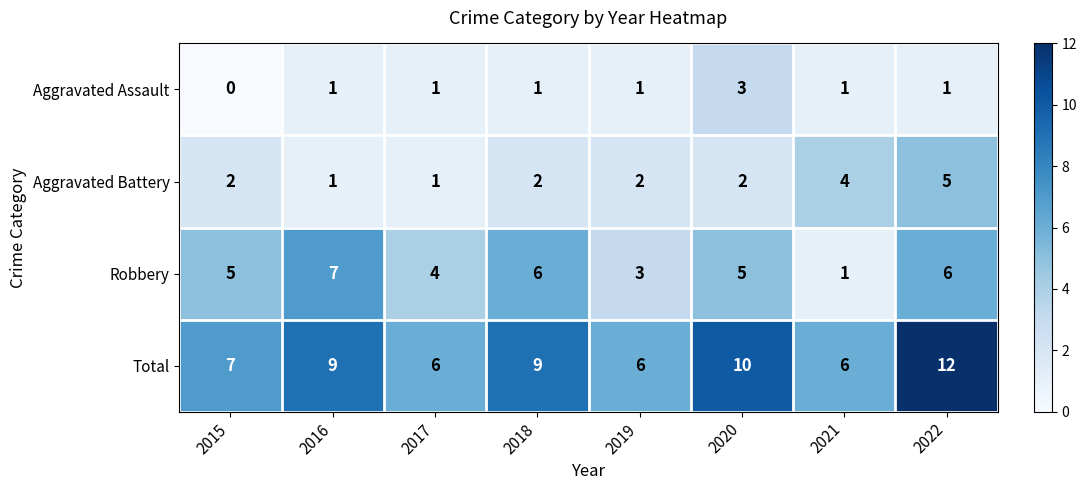

Is it true that Robbery equals 7 at 2016?

True